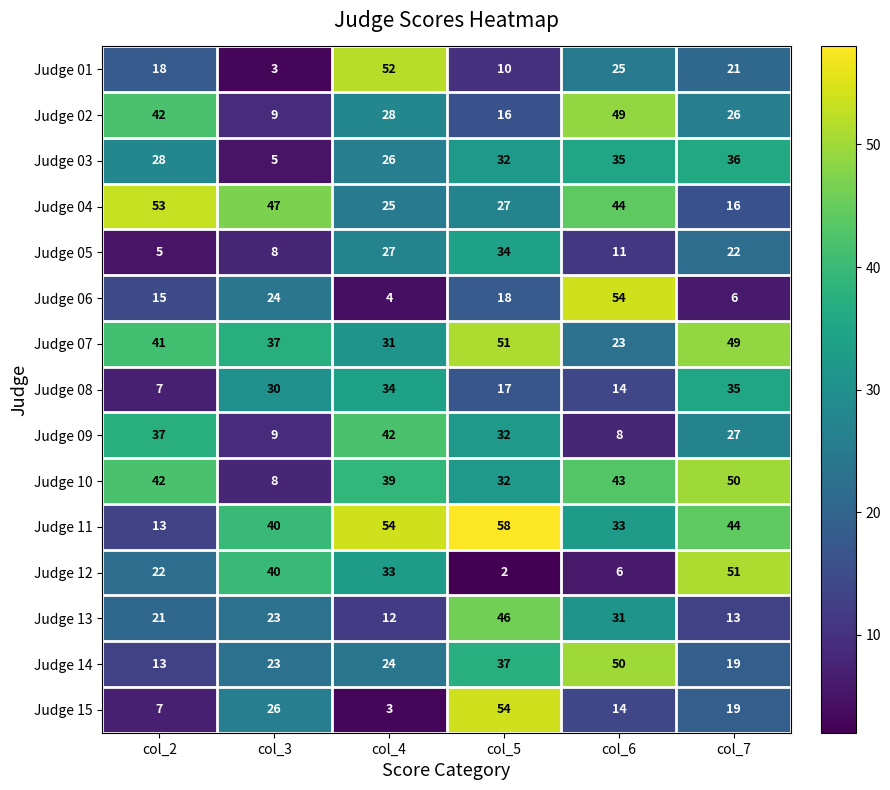

The value of Judge 07 at col_6 is 23. True or false?

True